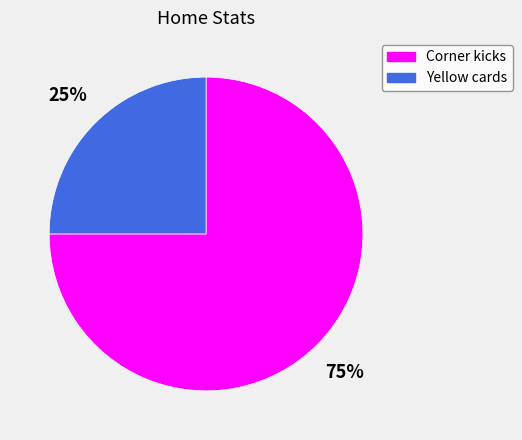

Do Corner kicks and Yellow cards together represent more than half of the pie?

Yes